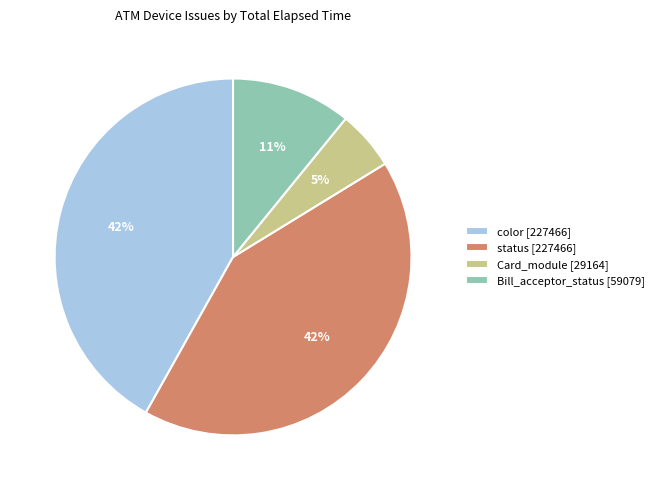

Does color [227466] account for over 50% of the chart?

No